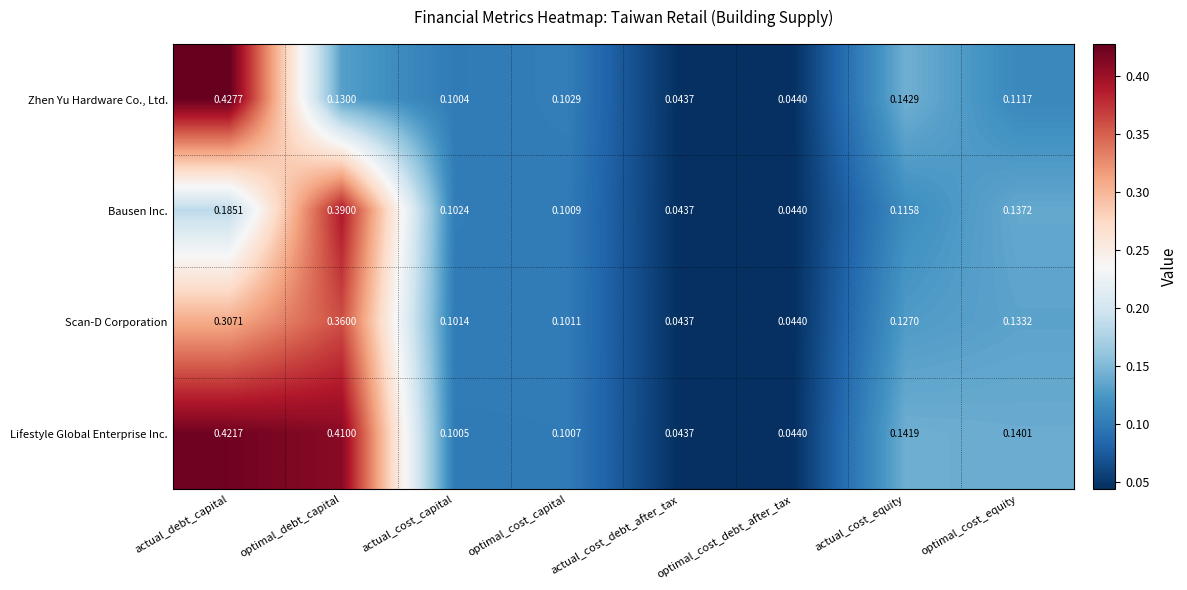

How many series are shown in this chart?

4